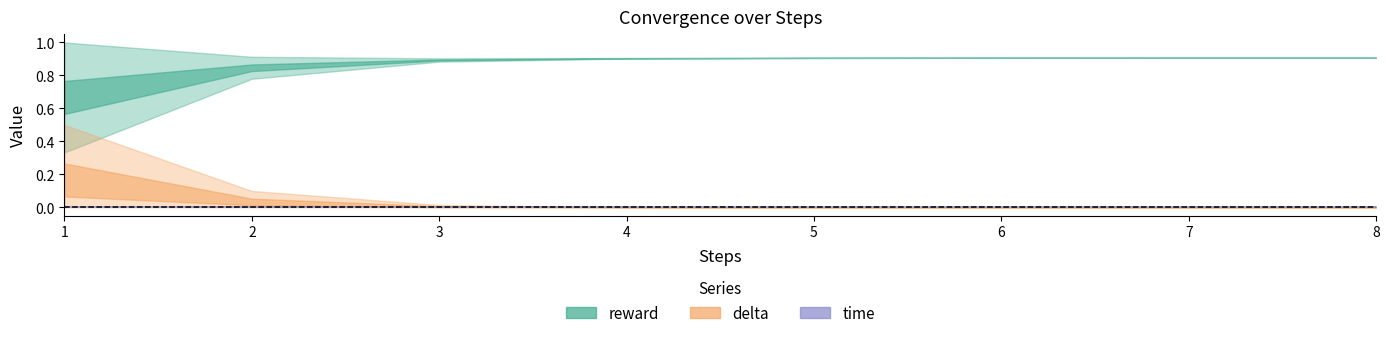

What is the difference between the maximum and second lowest values in the delta series?

0.3